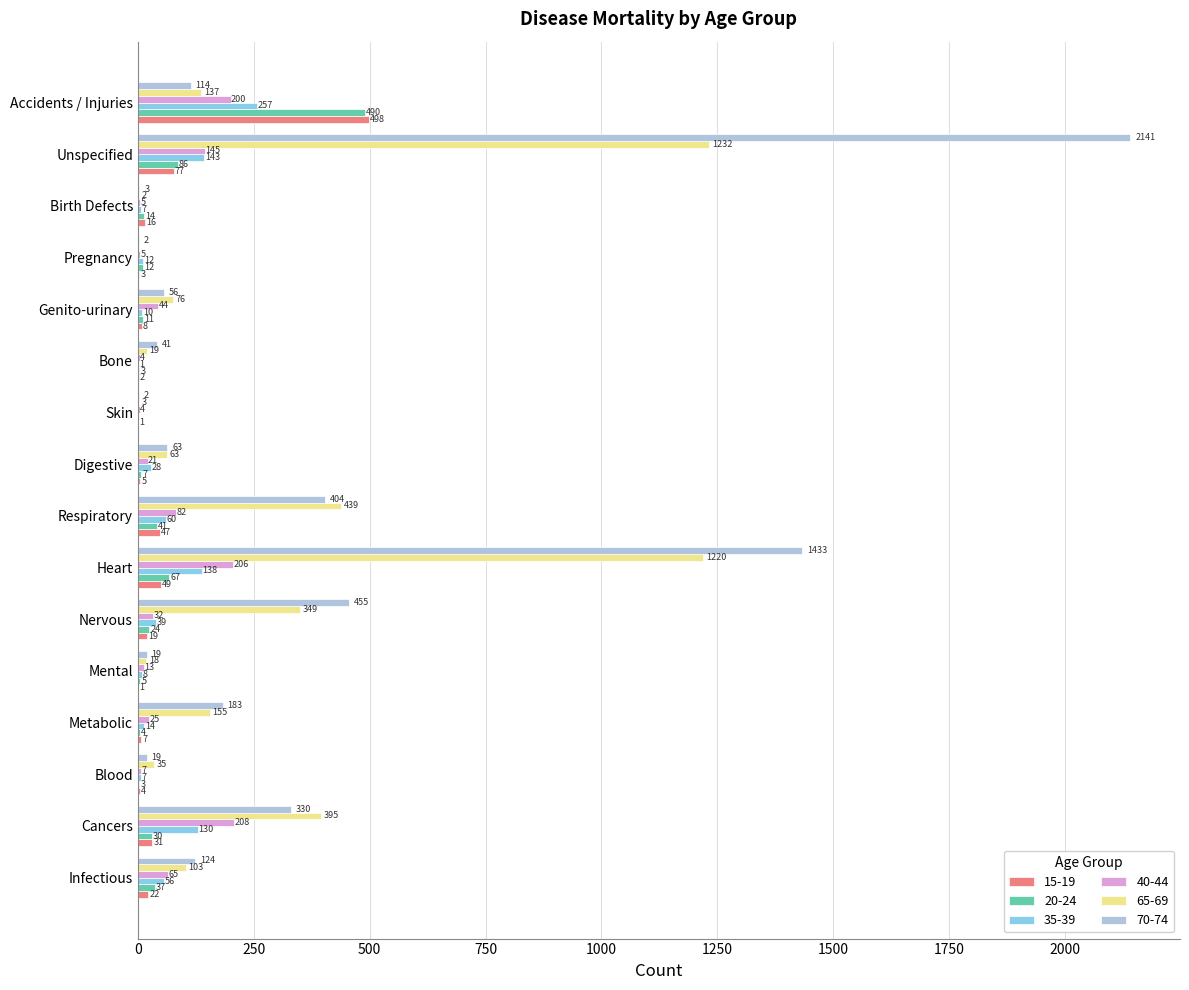

The 15-19 series shows 5 at Digestive. True or false?

True